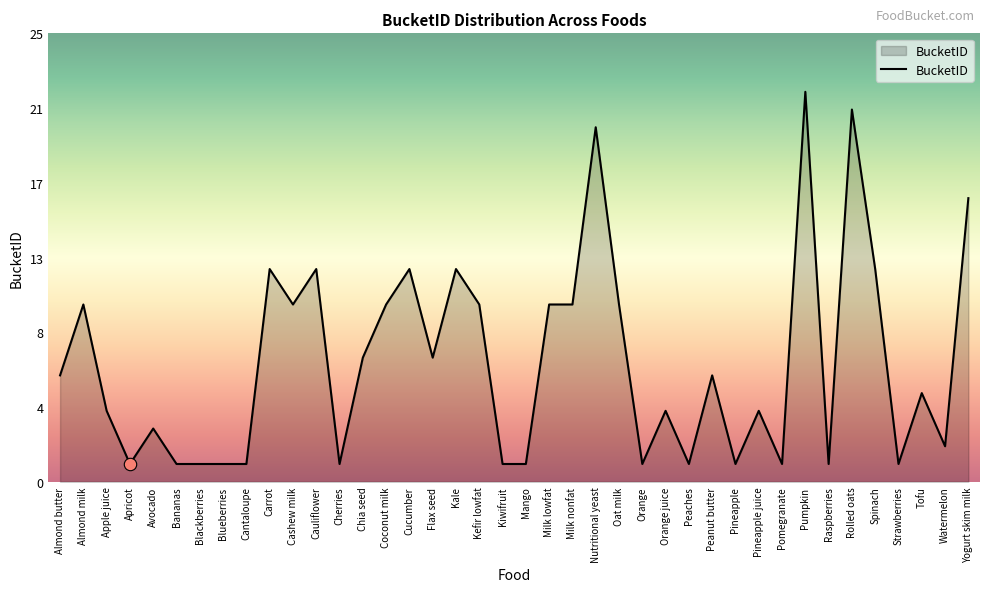

Approximately how many times larger is the value at Coconut milk compared to Watermelon?

5.0